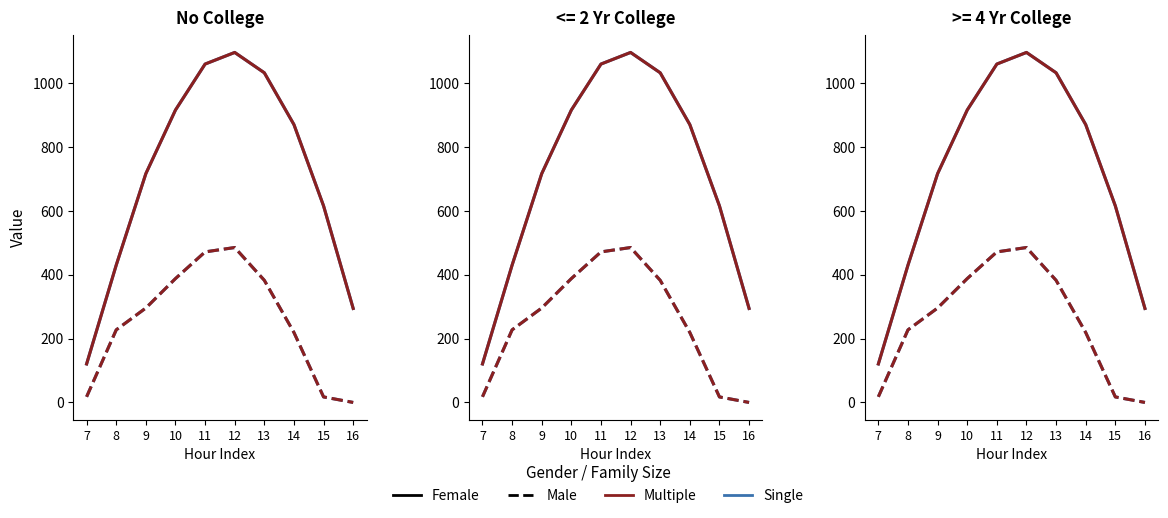

Is it true that Single / Female equals 1190.2 at 9?

False